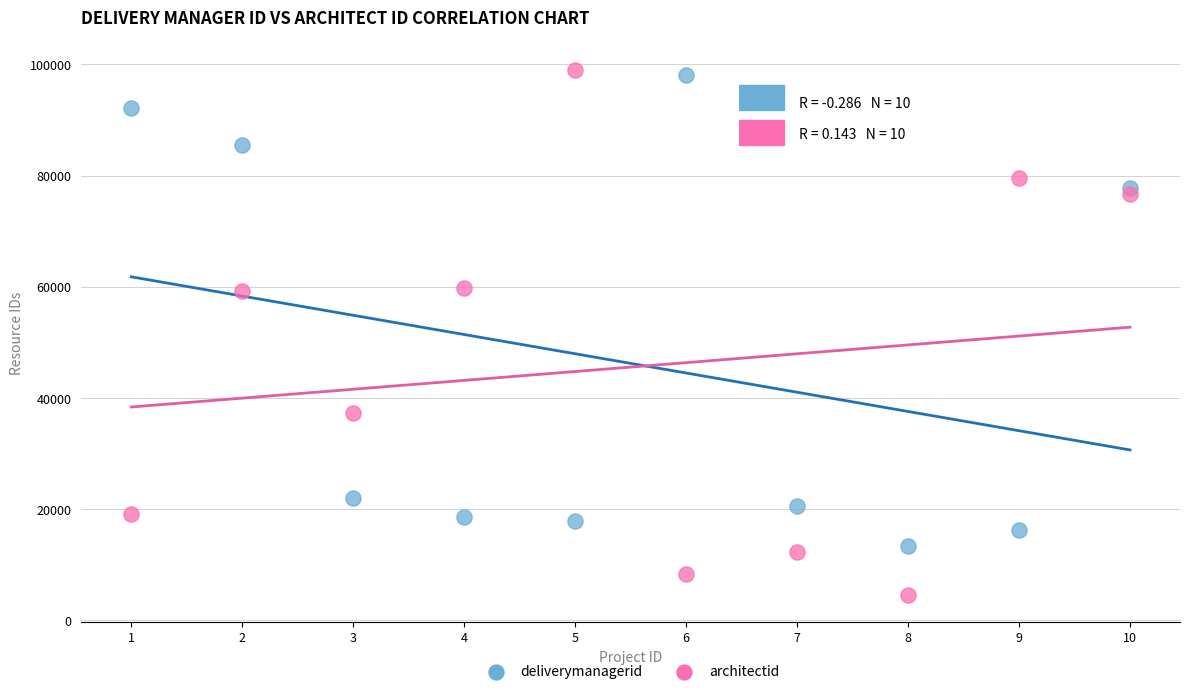

What are all the series names shown in the legend?

deliverymanagerid, architectid